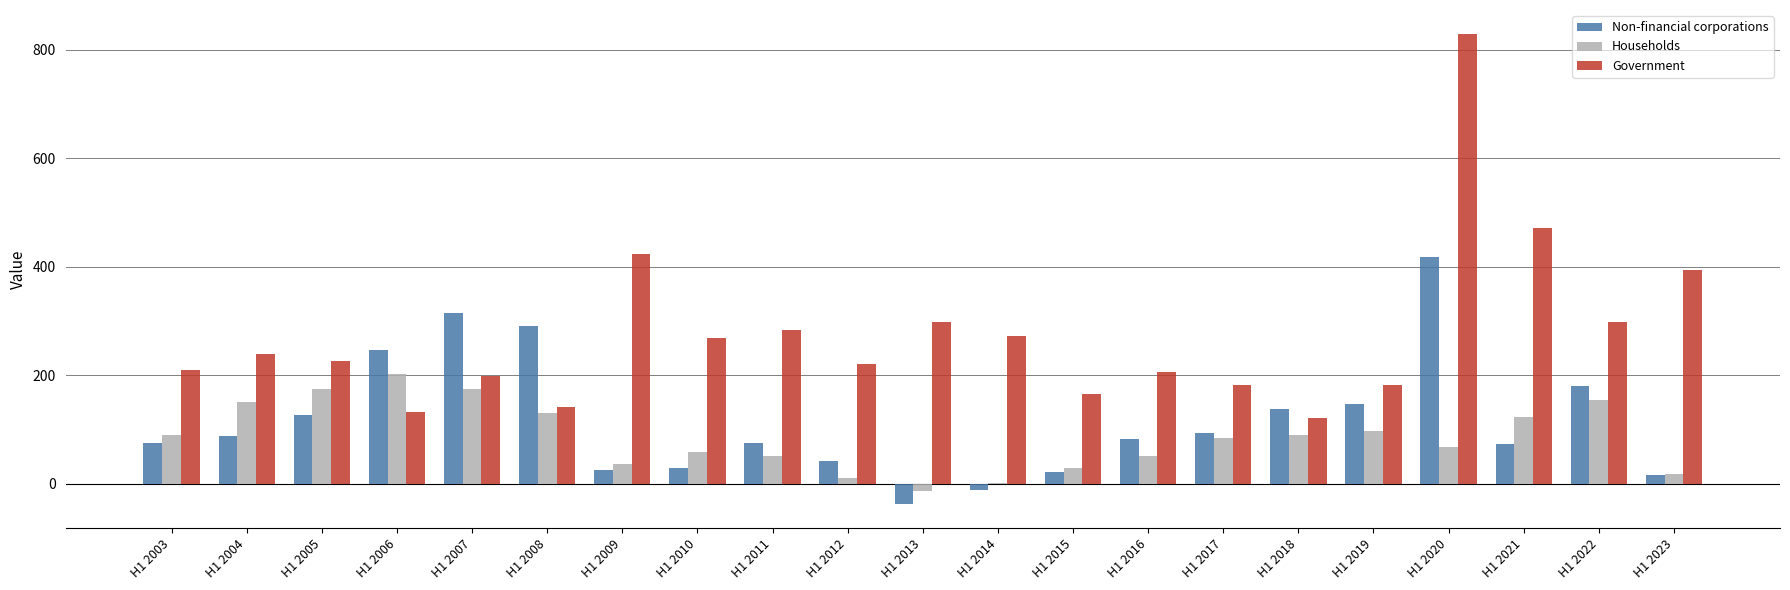

Is the value of Government at H1 2007 greater than the value of Households at H1 2013?

Yes